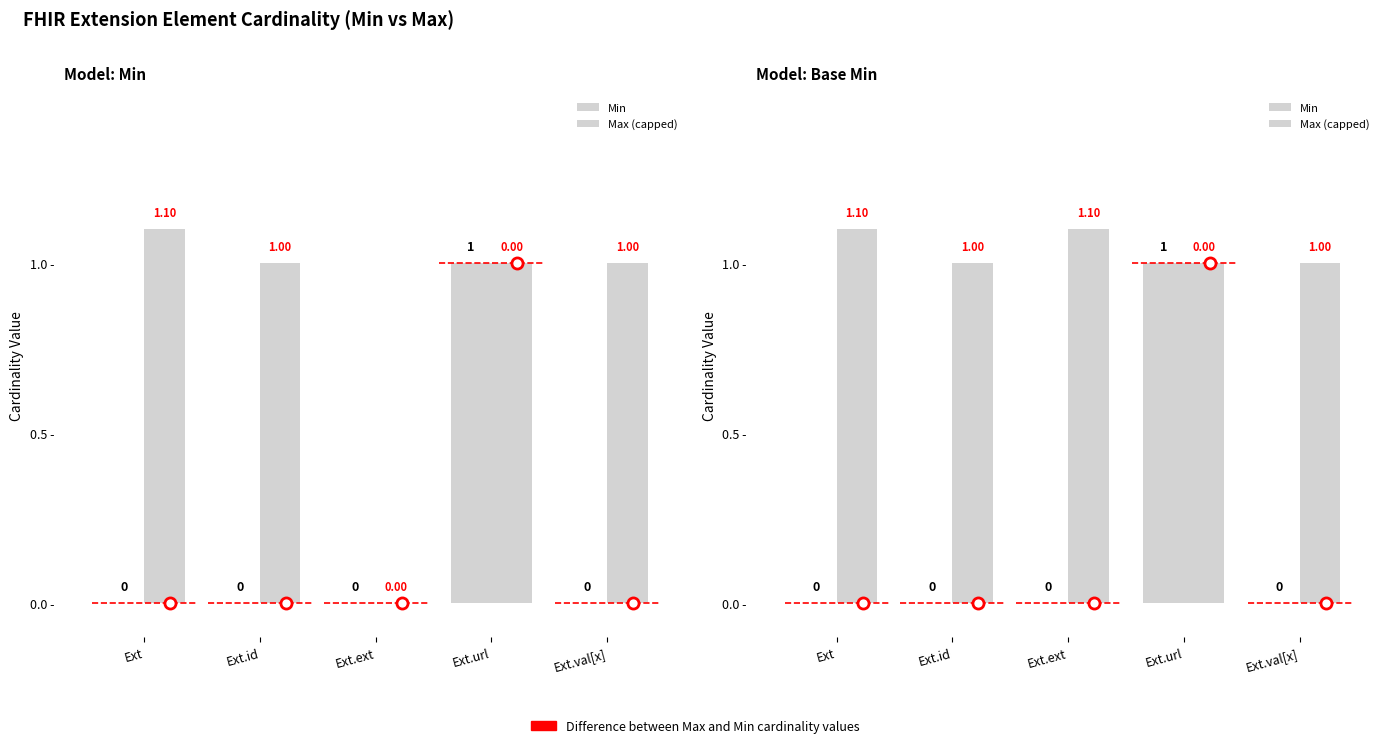

How many values in Min are above zero?

1